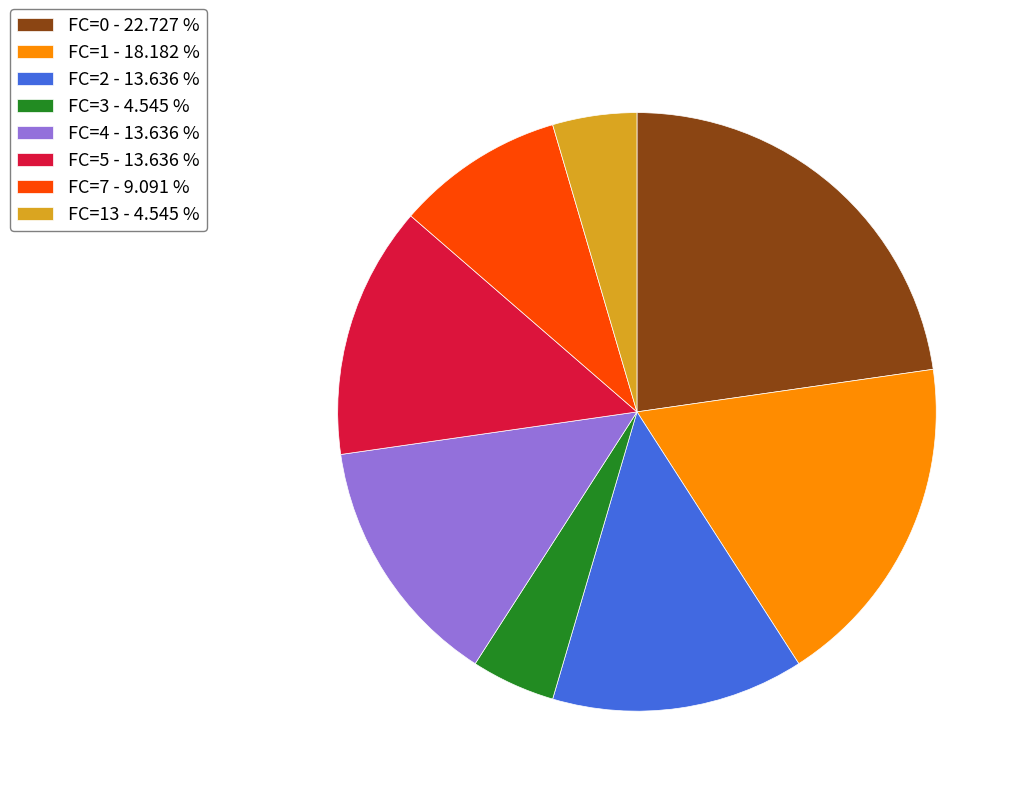

How many segments does this pie chart have?

8